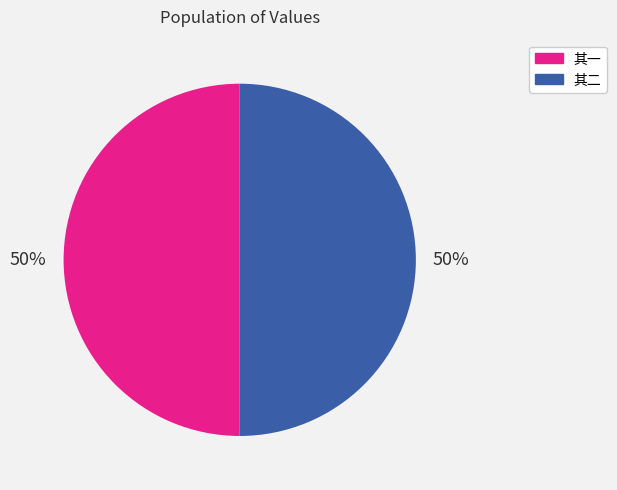

What is the ratio of the value at 其一 to the value at 其二?

1.0